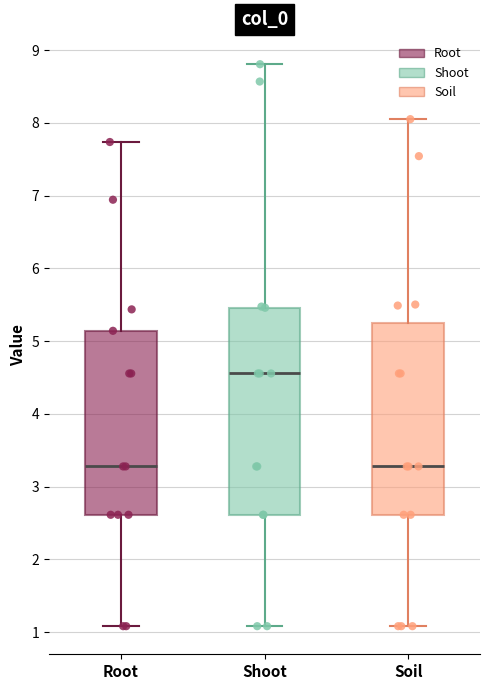

Comparing the boxes themselves (not the whiskers), which one is the tallest?

Shoot